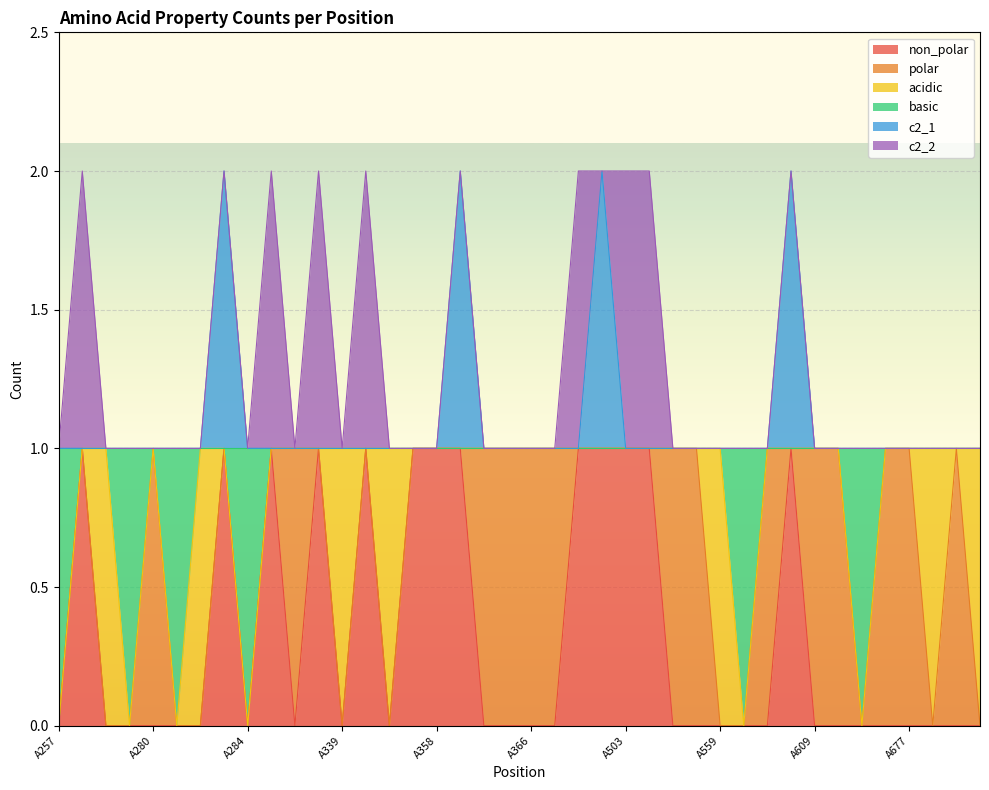

What are all the series names shown in the legend?

non_polar, polar, acidic, basic, c2_1, c2_2